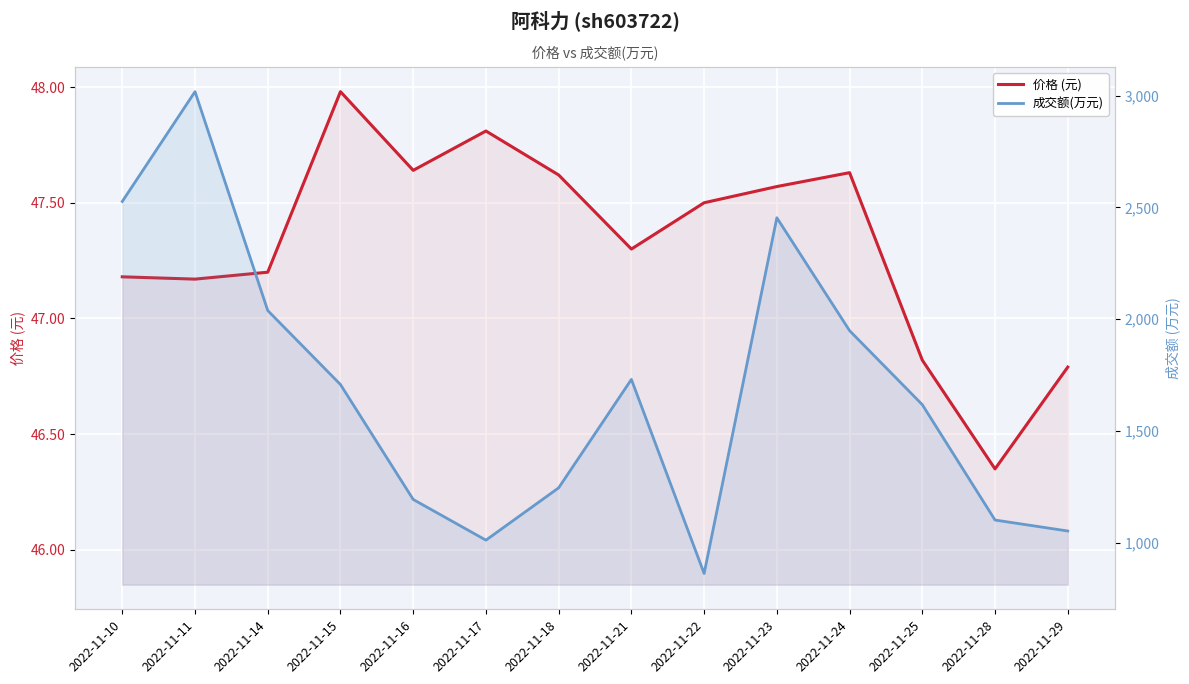

Which category has the highest value across all series?

2022-11-11